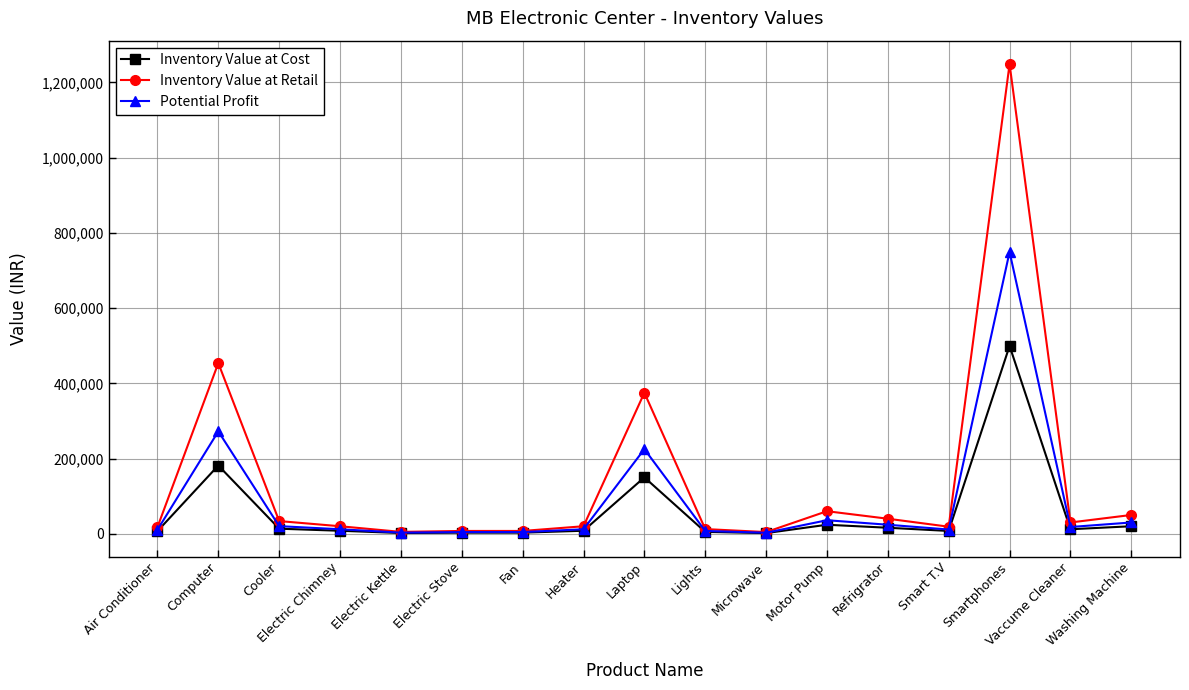

What is the maximum value shown in the chart?

1248750